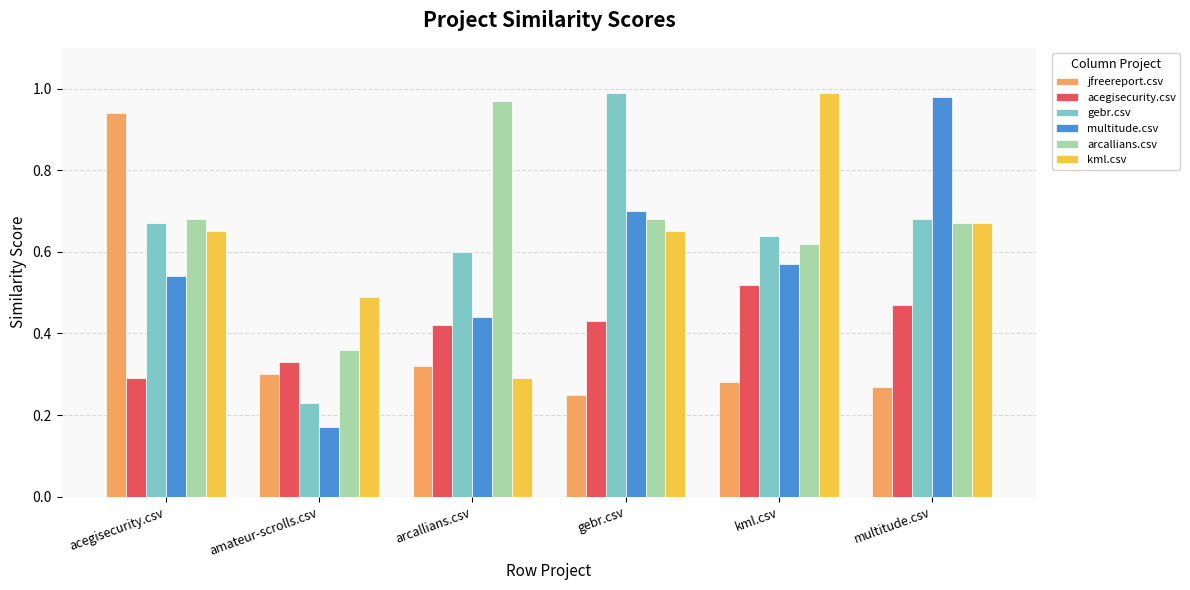

What is the sum of all jfreereport.csv values?

2.4